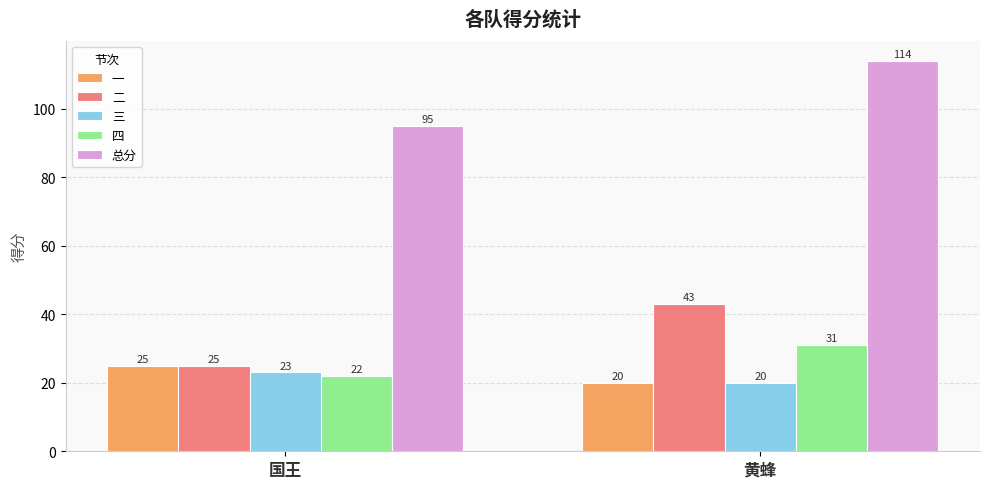

What is the sum of the 总分 values at 国王 and 黄蜂?

209